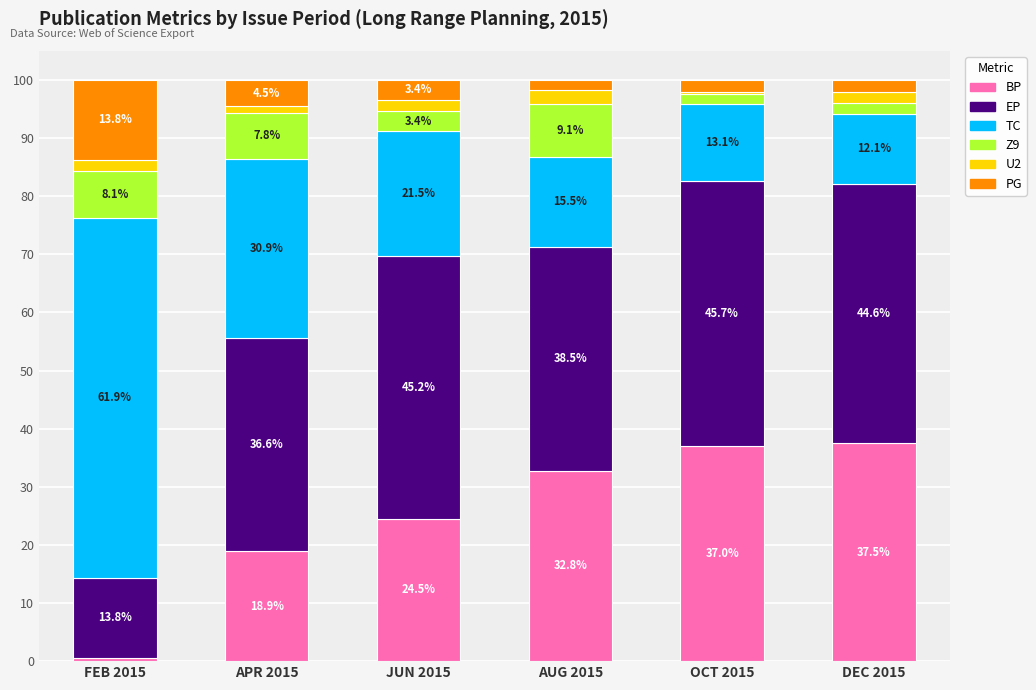

At which label is BP closest to 19?

APR 2015